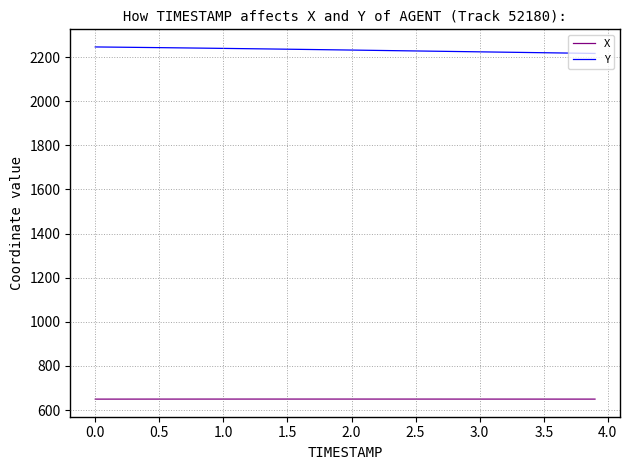

True or false: Y and X intersect in this chart.

False